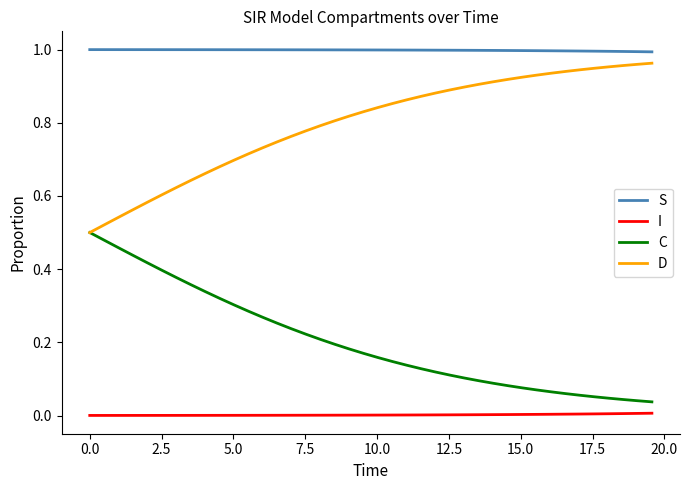

Which series has the largest total across all categories?

S